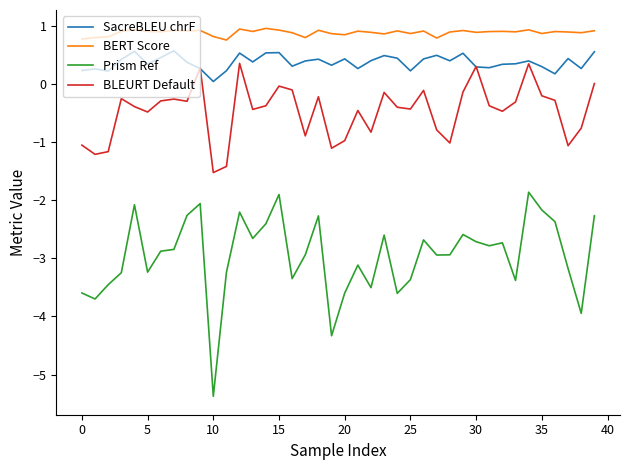

True or false: BLEURT Default and Prism Ref cross at least once.

False